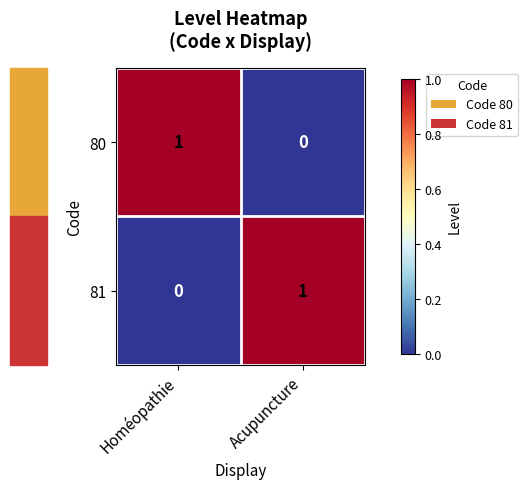

True or false: 81 has a value of -1 at Homéopathie.

False